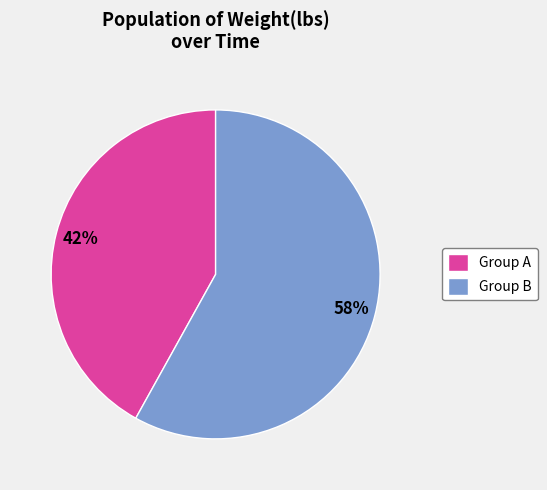

How many slices are in this pie chart?

2